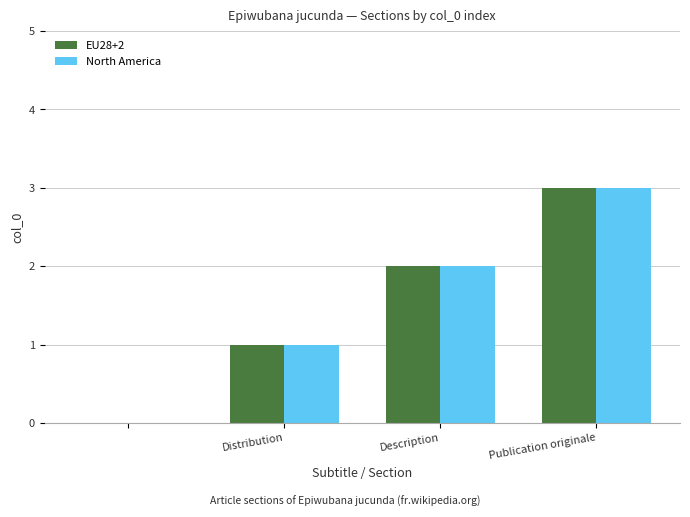

What is the maximum value shown in the chart?

3